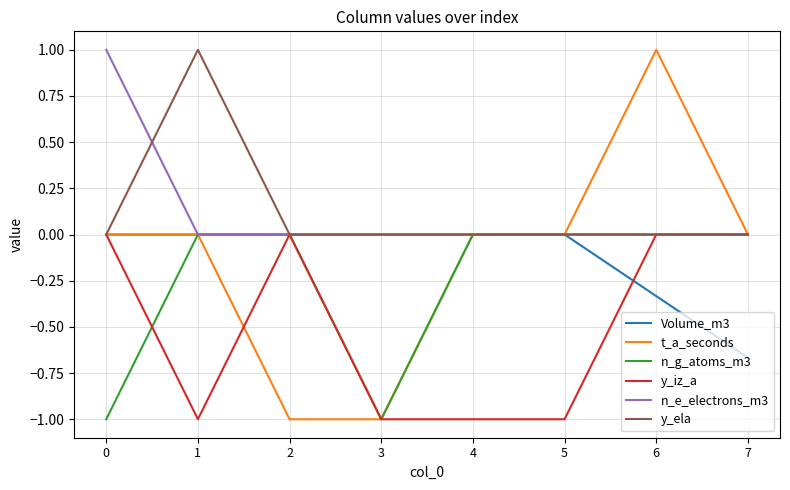

What is the spread (max minus min) of values at 5?

1.0